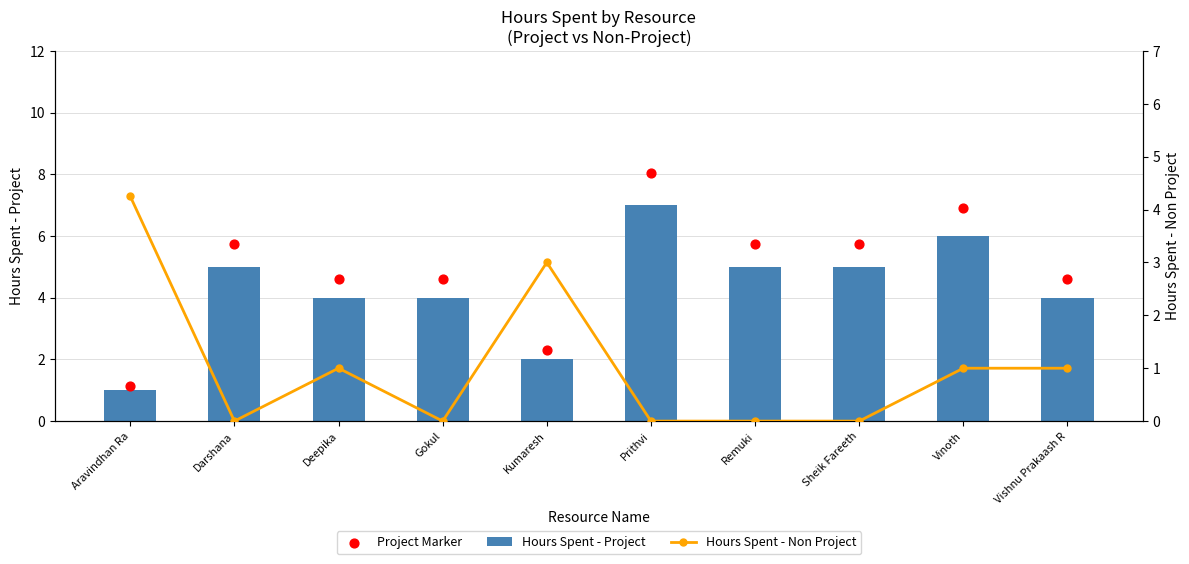

Which series has the largest total across all categories?

Project Marker